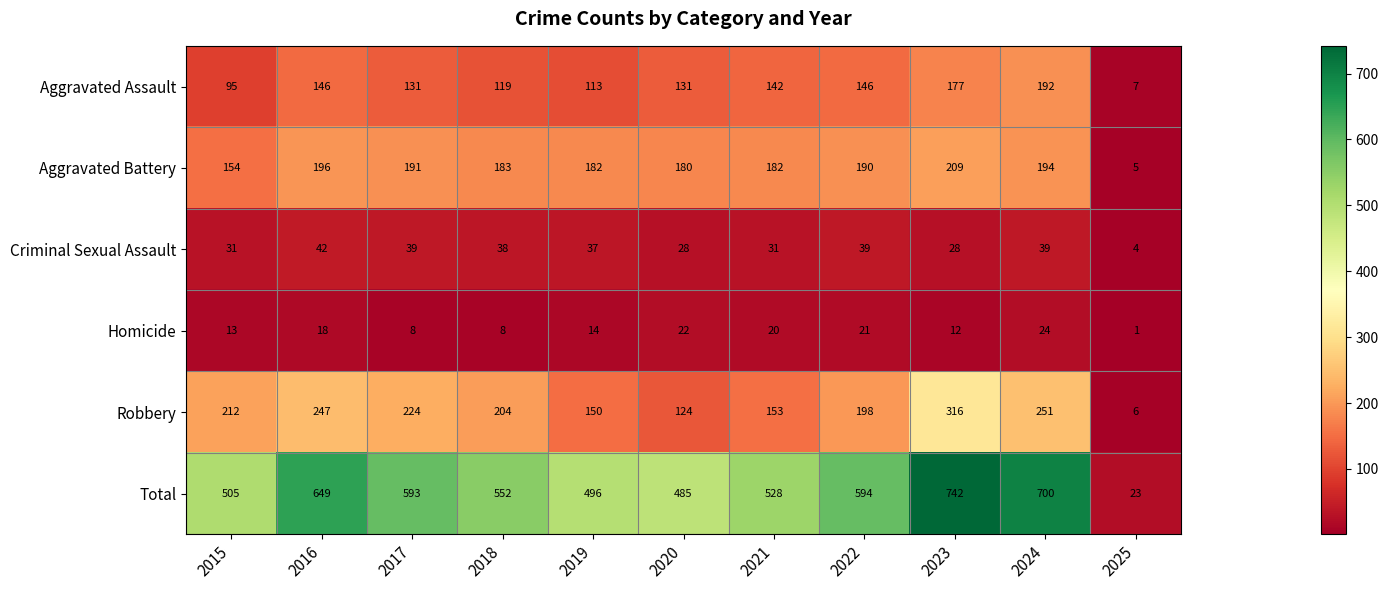

Which series has the largest range (max minus min)?

Total